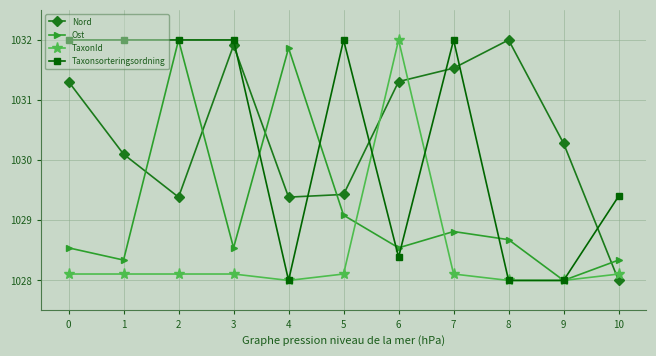

What is the difference between the maximum and minimum values in the Taxonsorteringsordning series?

4.0